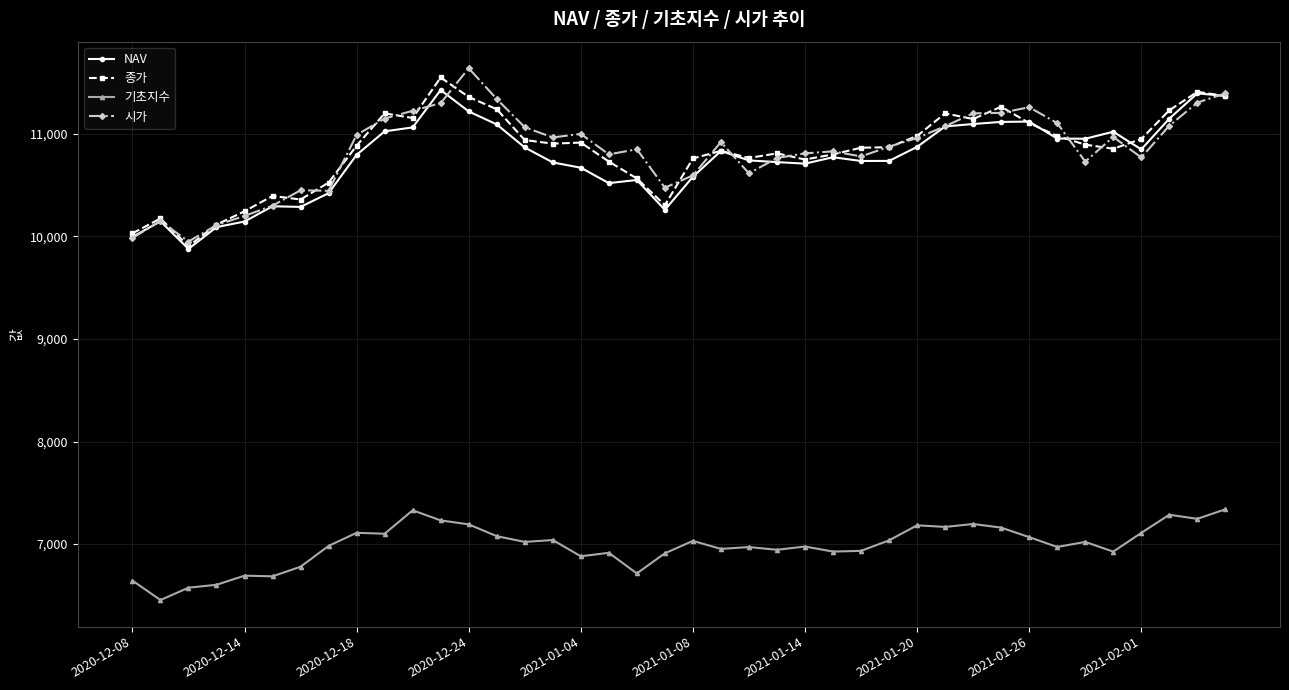

What is the minimum value for NAV?

9878.6